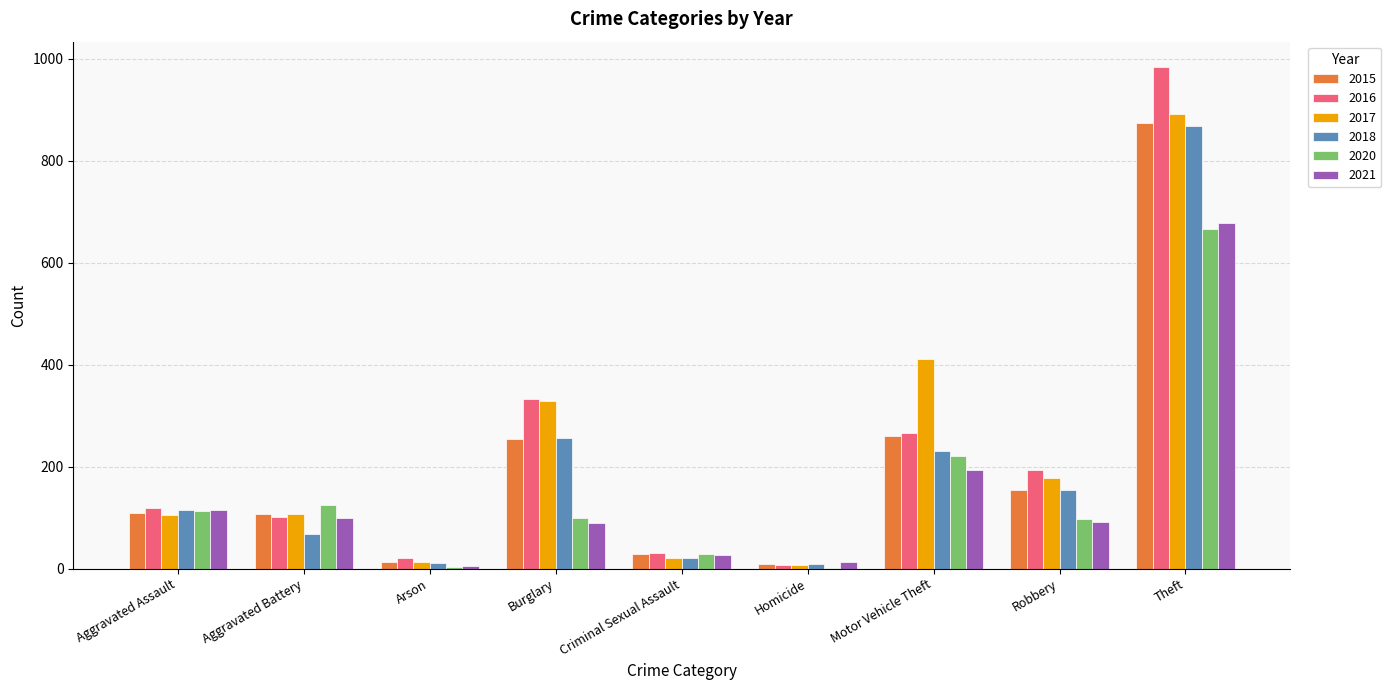

What is the total value across all series at Burglary?

1363